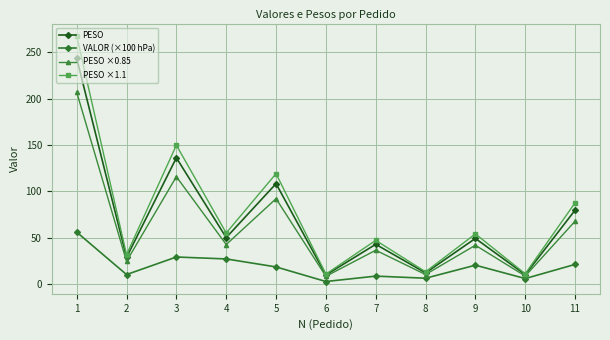

How many values in the VALOR (×100 hPa) series exceed 18?

6